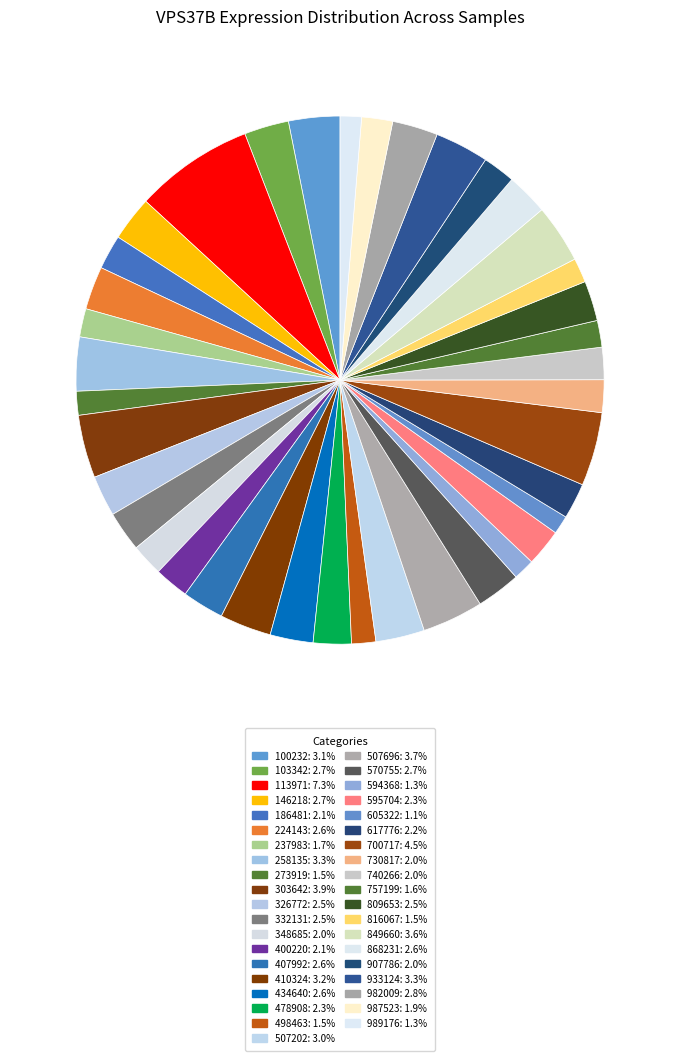

How many slices are in this pie chart?

39